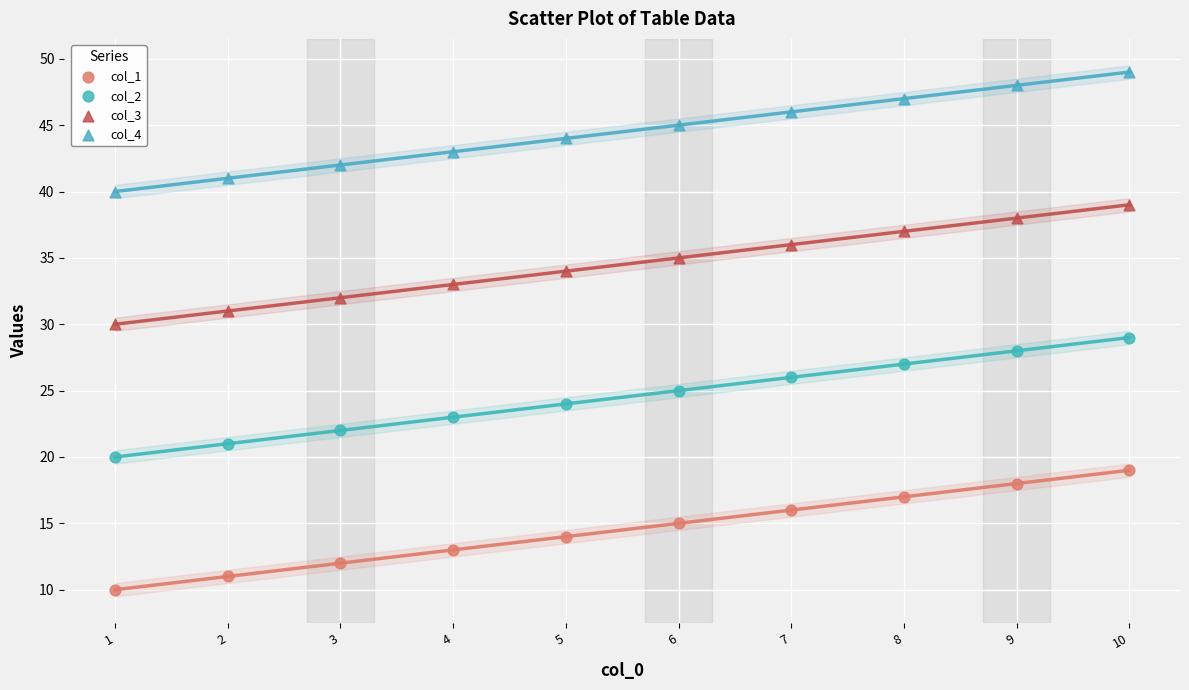

What are all the series names shown in the legend?

col_1, col_2, col_3, col_4